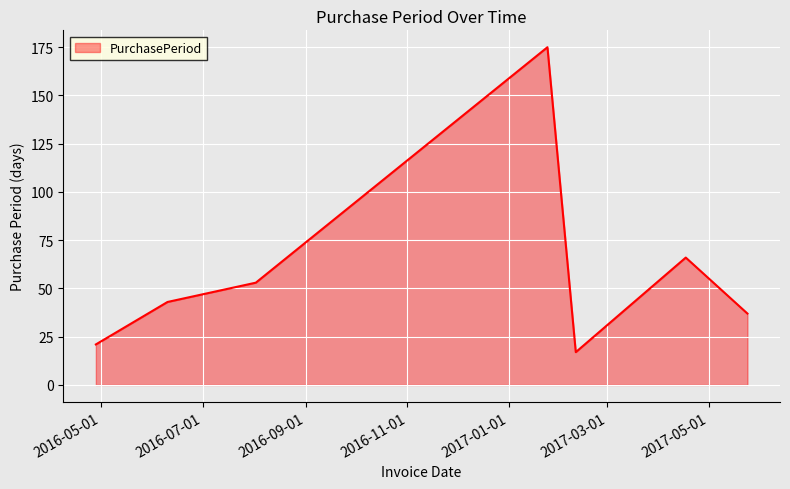

How many interior local peaks (higher than both neighbors) does the data have?

2